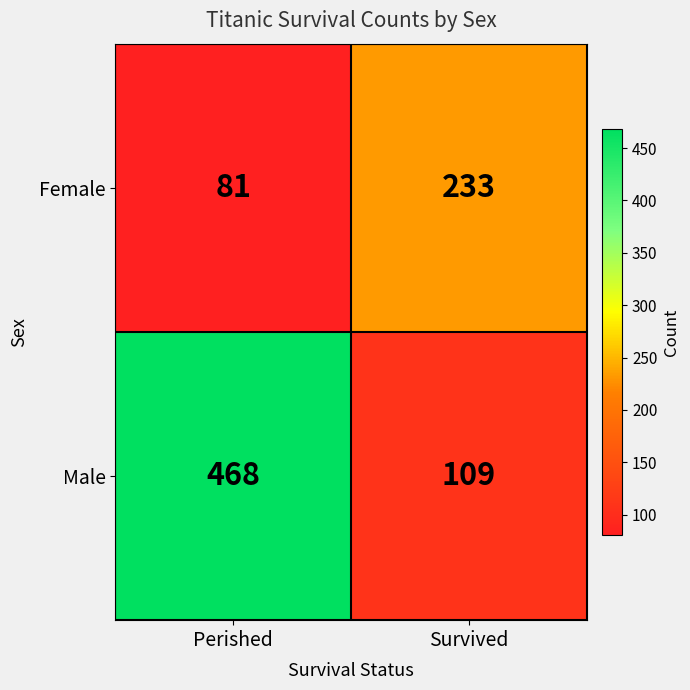

What value does the Male series have at Perished?

468